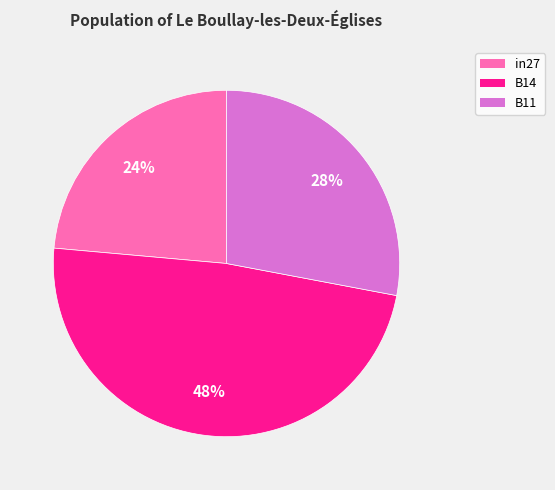

To the nearest percent, what is the average slice percentage?

33%